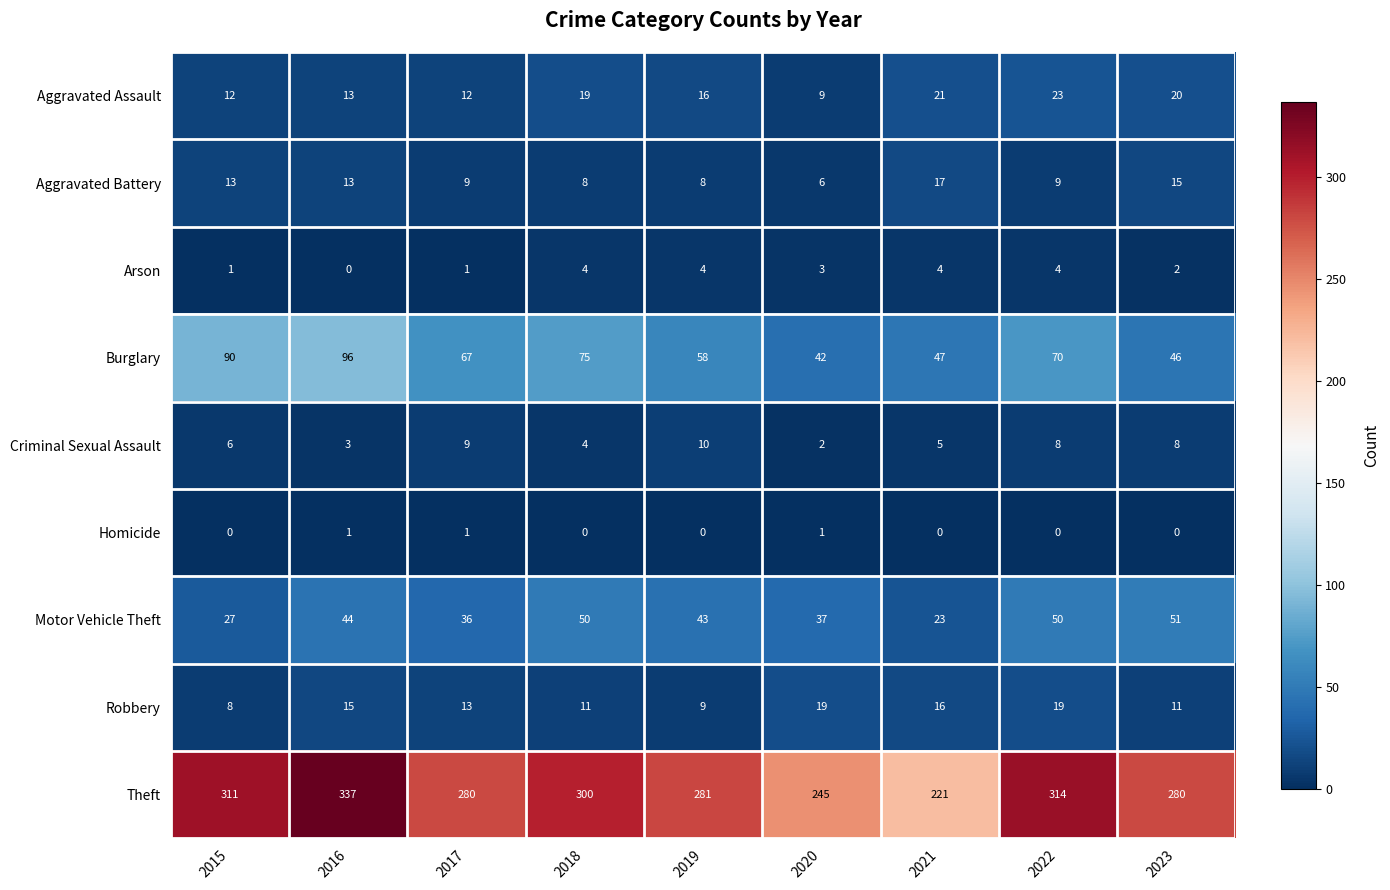

What is the maximum value for Burglary?

96